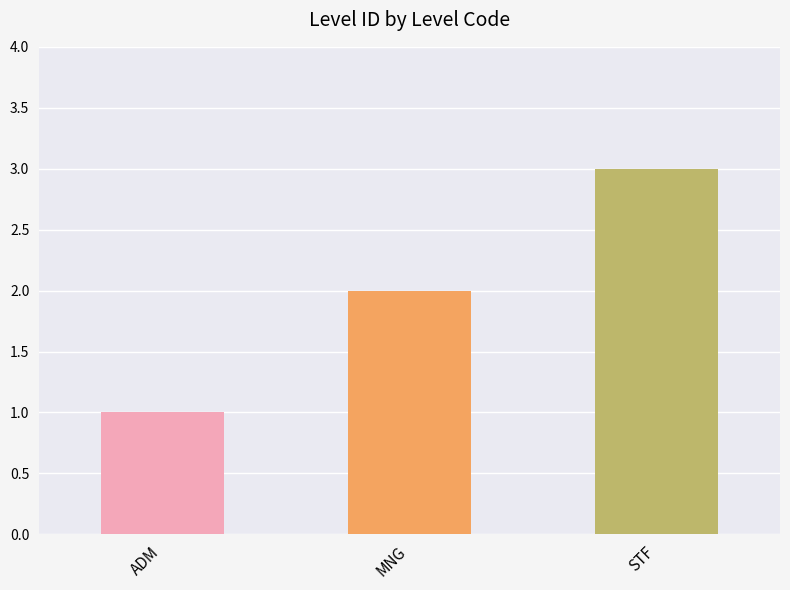

How many series are shown in this chart?

1